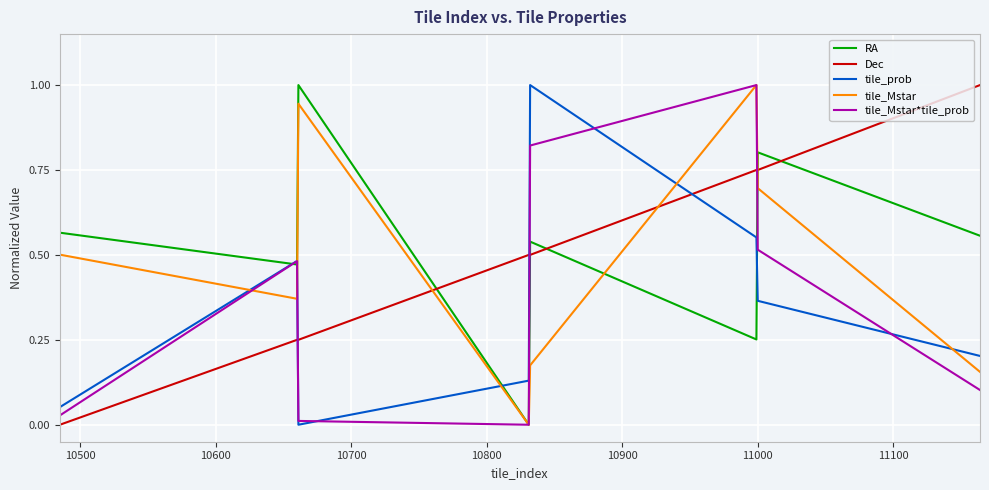

What is the maximum value shown in the chart?

1.0